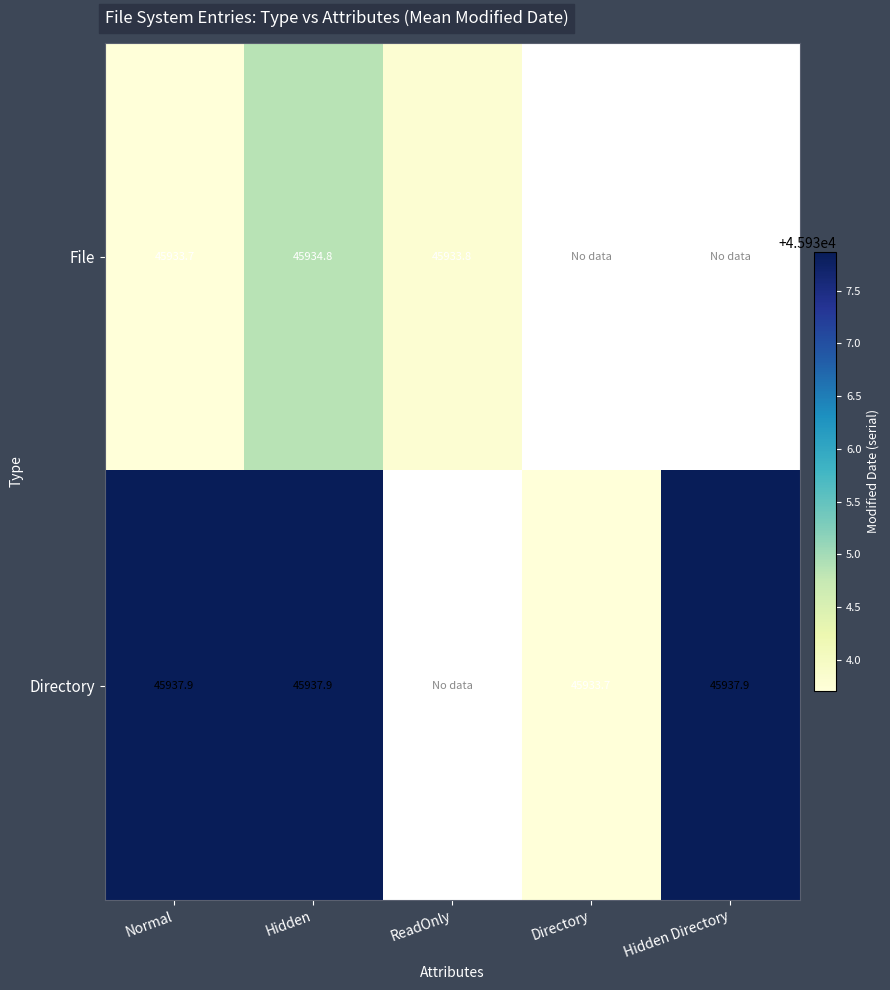

Which series changed the most between Normal and Hidden?

File